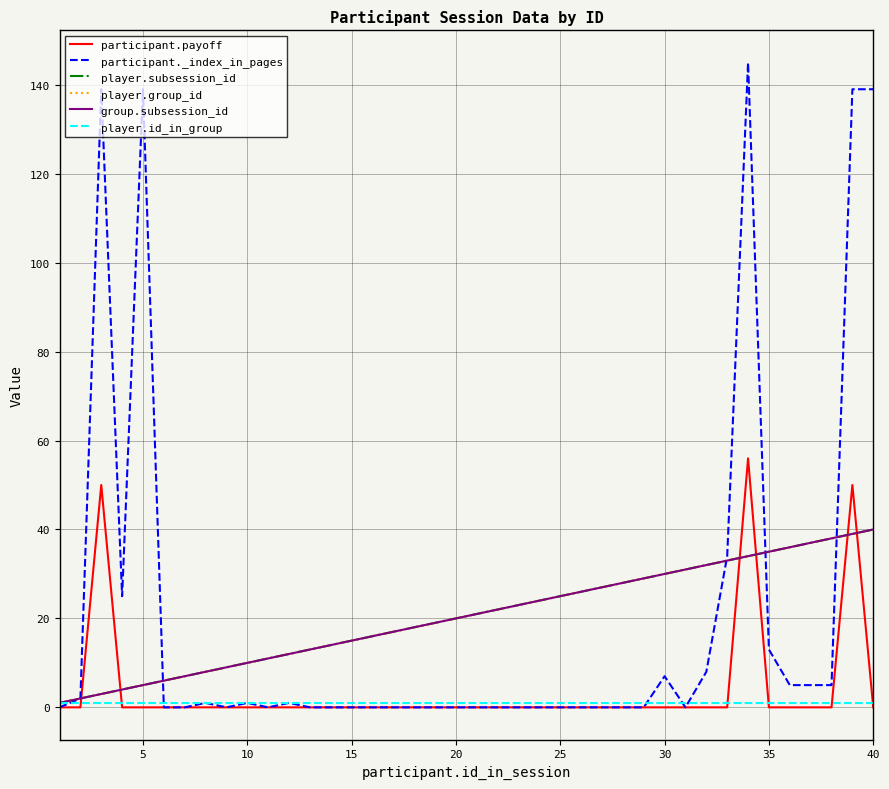

Does the chart display data point markers on the line(s)?

No